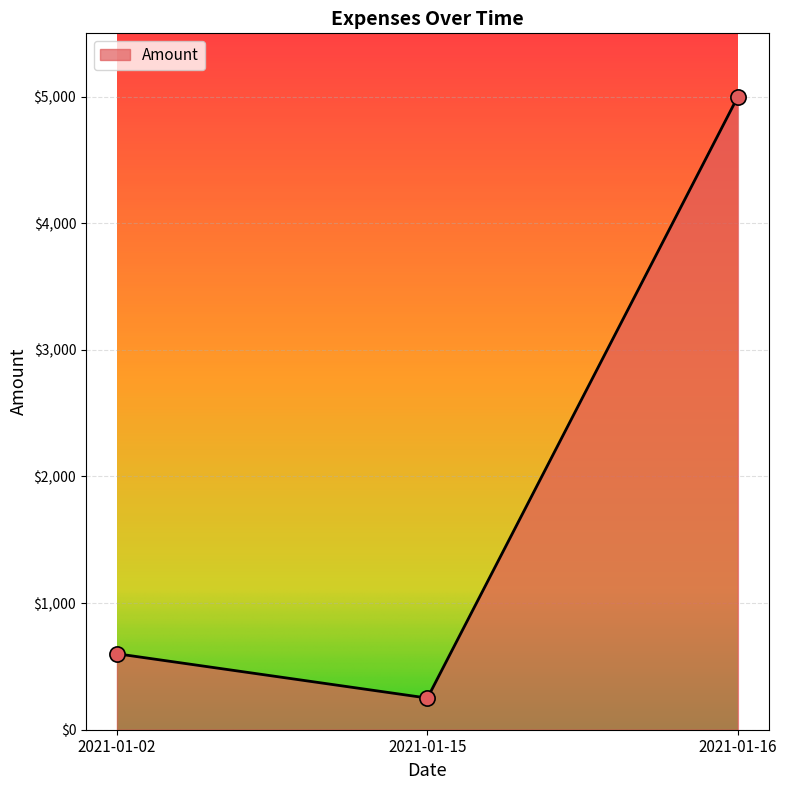

What is the change in value from 2021-01-02 to 2021-01-15?

-350